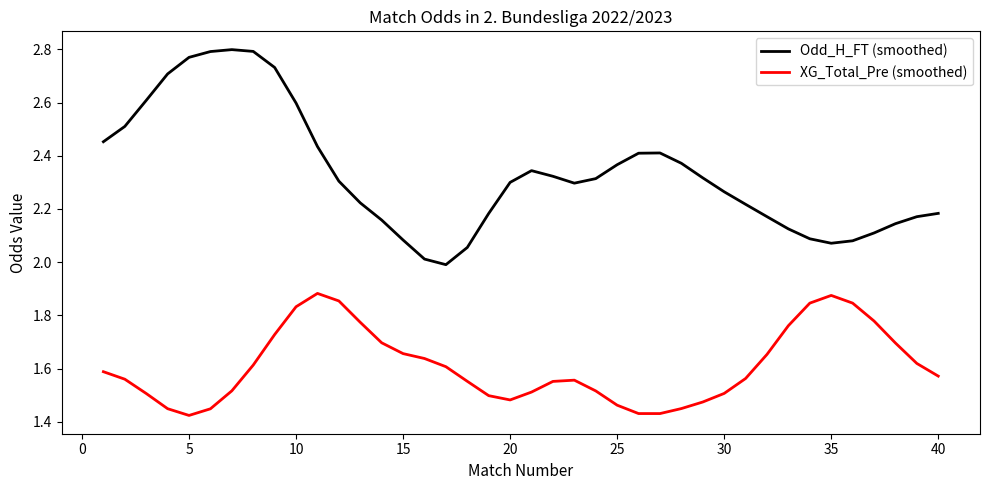

How many values in the Odd_H_FT (smoothed) series exceed 2?

39